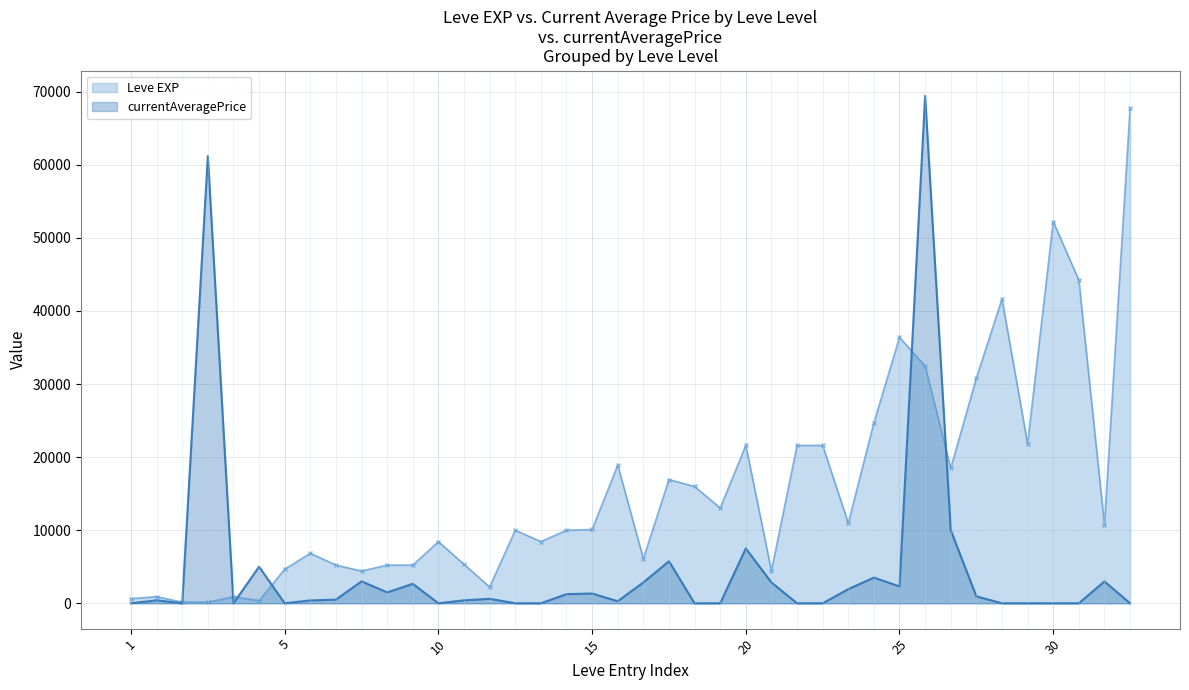

What is the difference between the second highest and minimum values in the Avg currentAveragePrice series?

61200